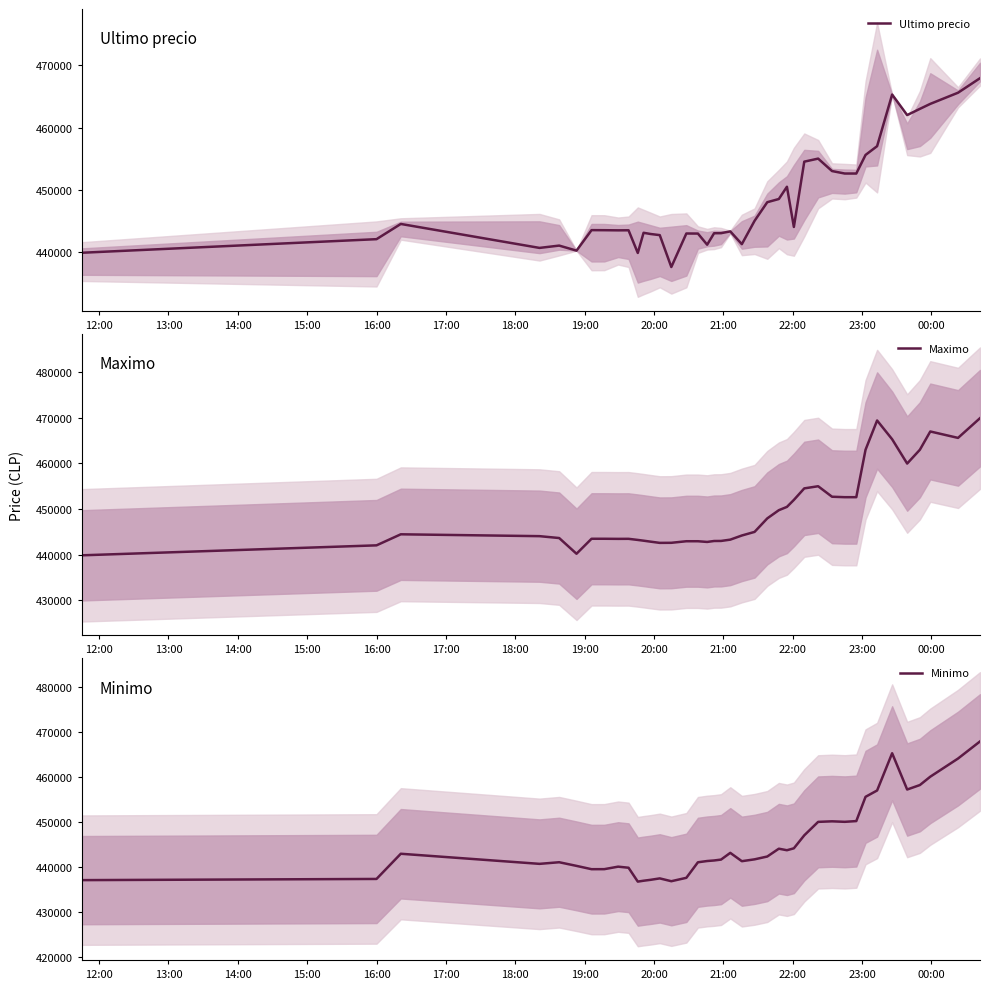

What is the difference between the maximum and minimum values in the Ultimo precio series?

30370